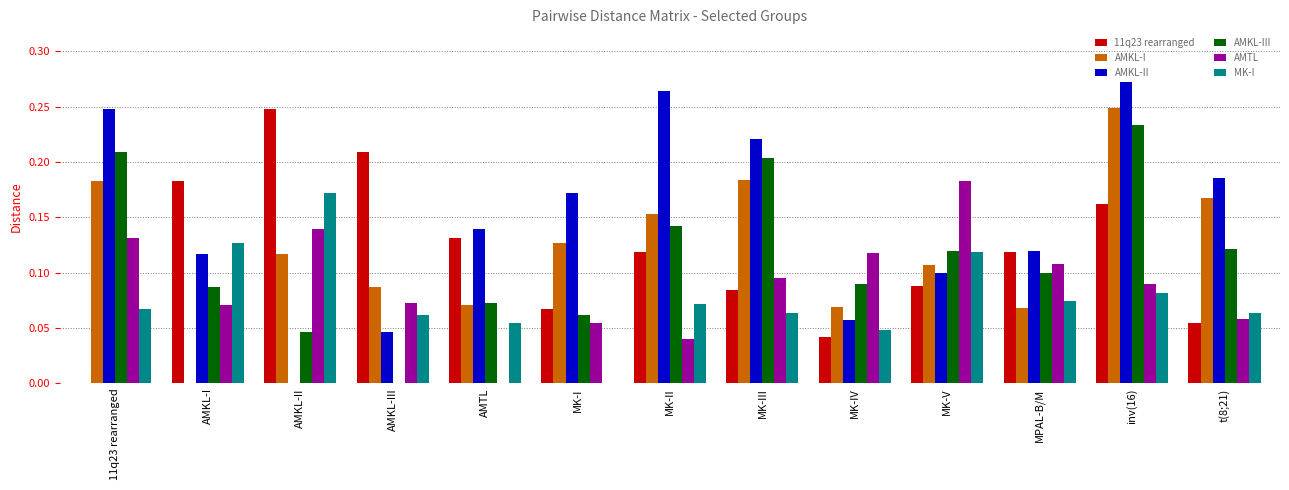

What is the sum of all MK-I values?

1.0